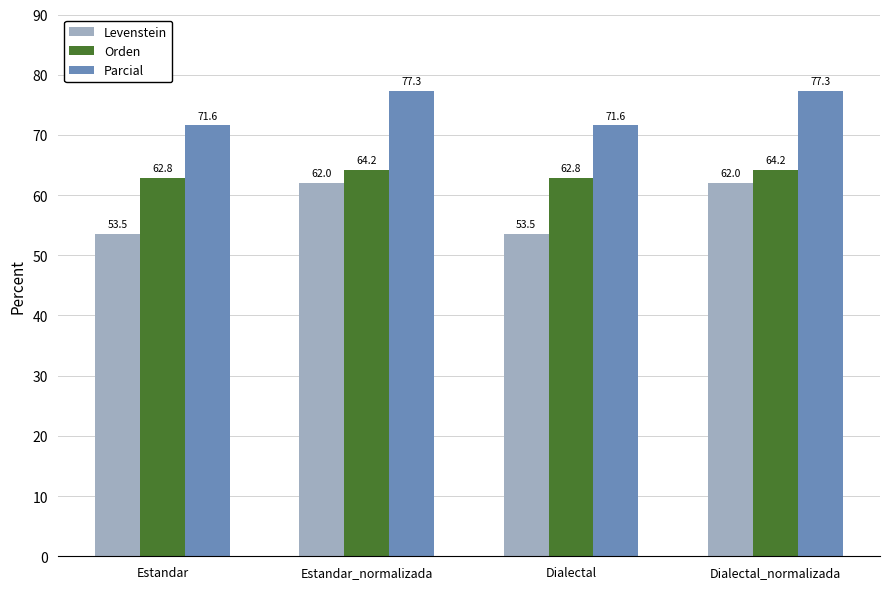

Reading left to right, list all the values displayed in this chart.

Levenstein: 53.5	62.0	53.5	62.0
Orden: 62.8	64.2	62.8	64.2
Parcial: 71.6	77.3	71.6	77.3